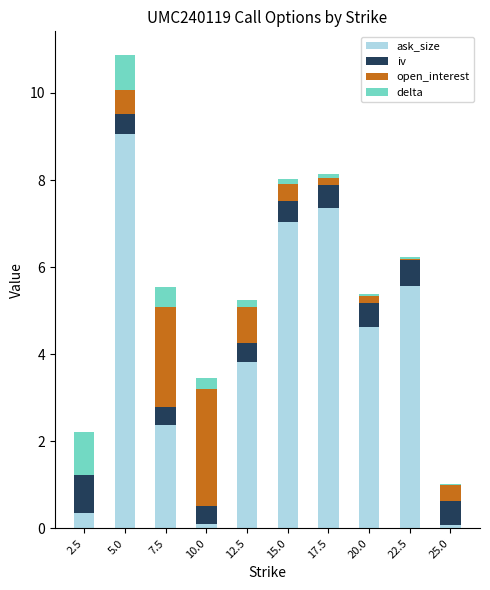

Does the chart contain stacked bars?

Yes